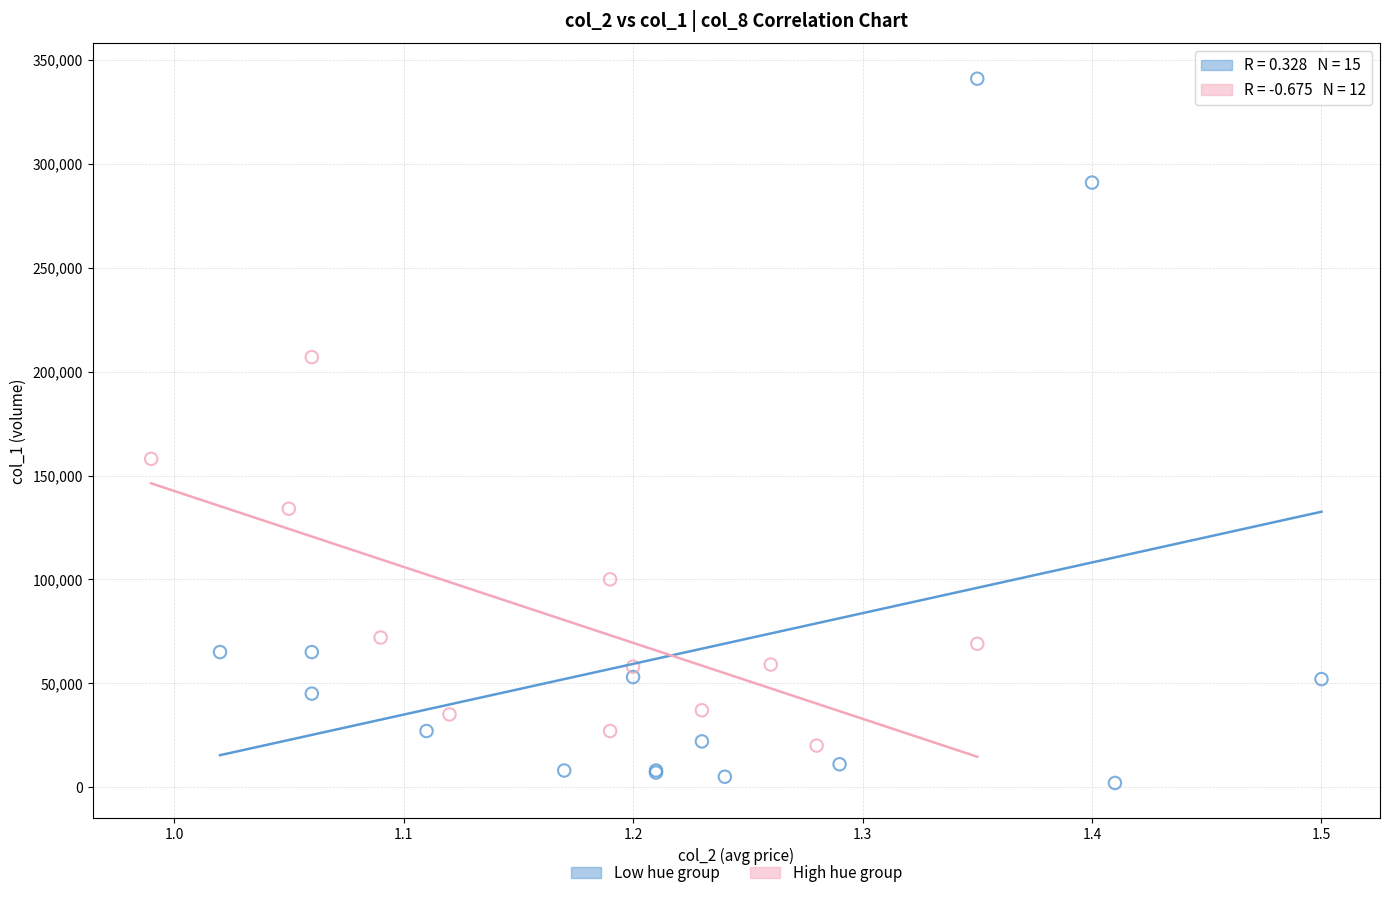

Which series contains the lowest Y value?

Low hue group